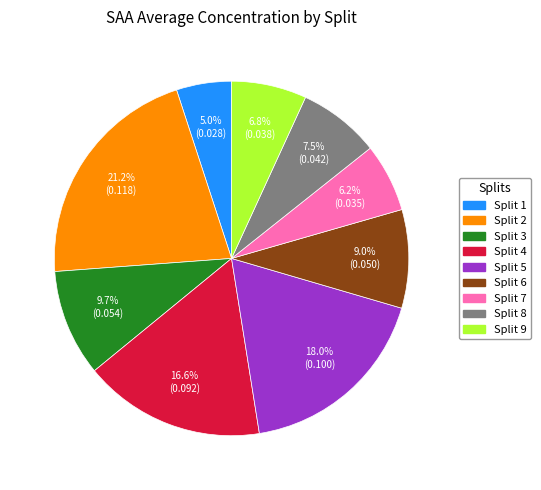

Is there any slice that represents more than half of the pie?

No